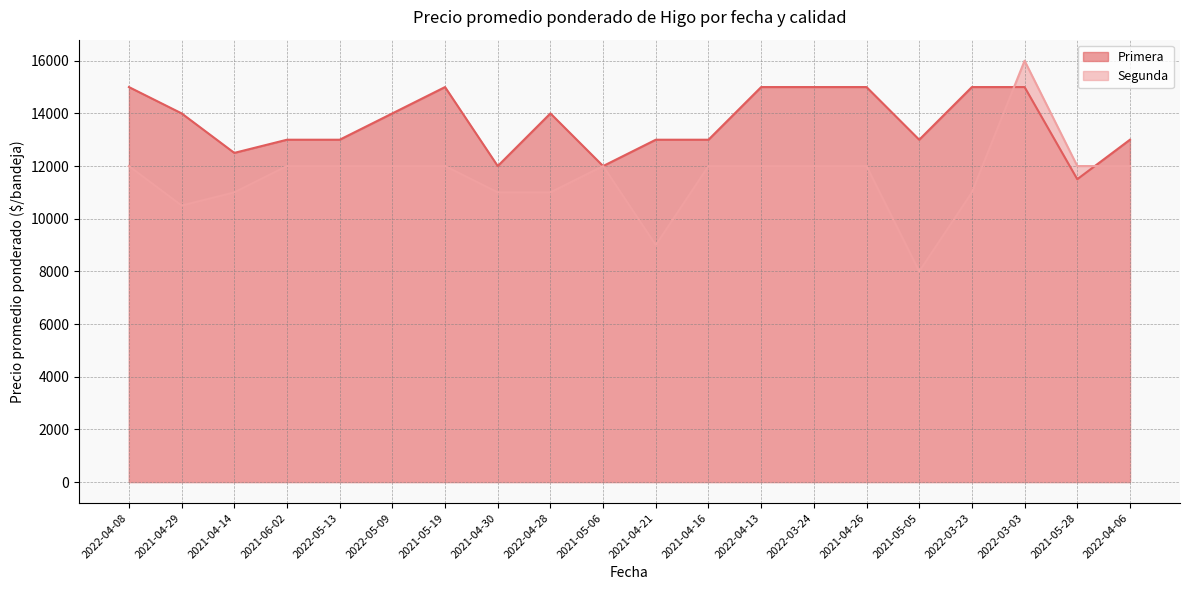

How many intersections are there between Segunda and Primera?

2